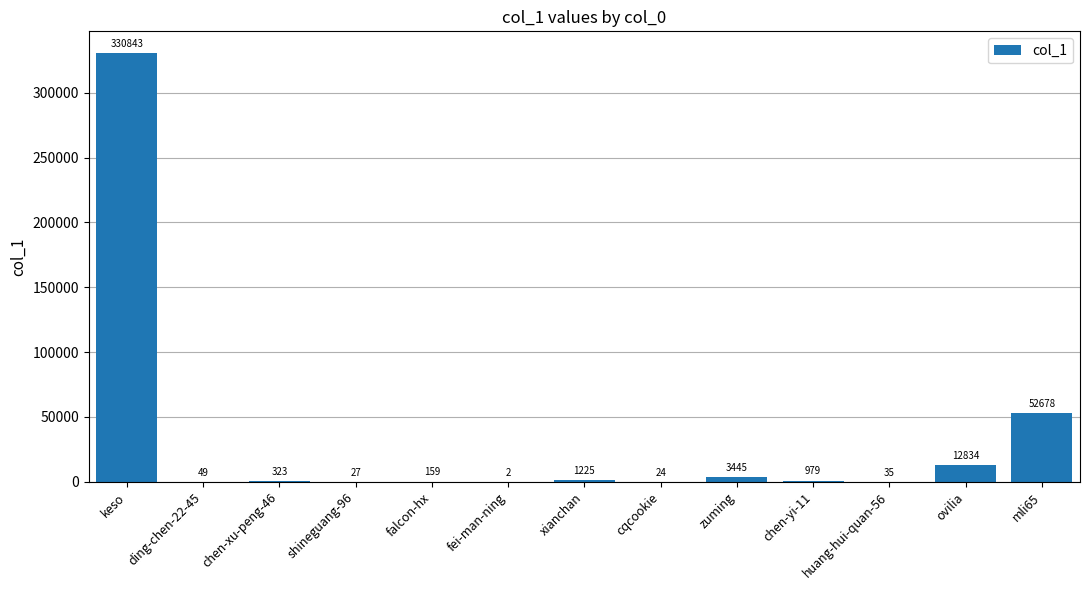

Reading right to left, what are all the values shown in this chart?

52678	12834	35	979	3445	24	1225	2	159	27	323	49	330843